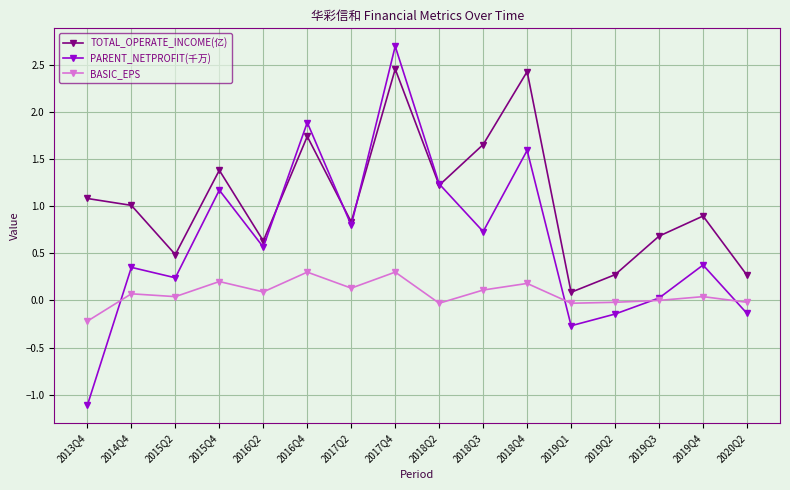

What is the greatest value displayed?

2.7